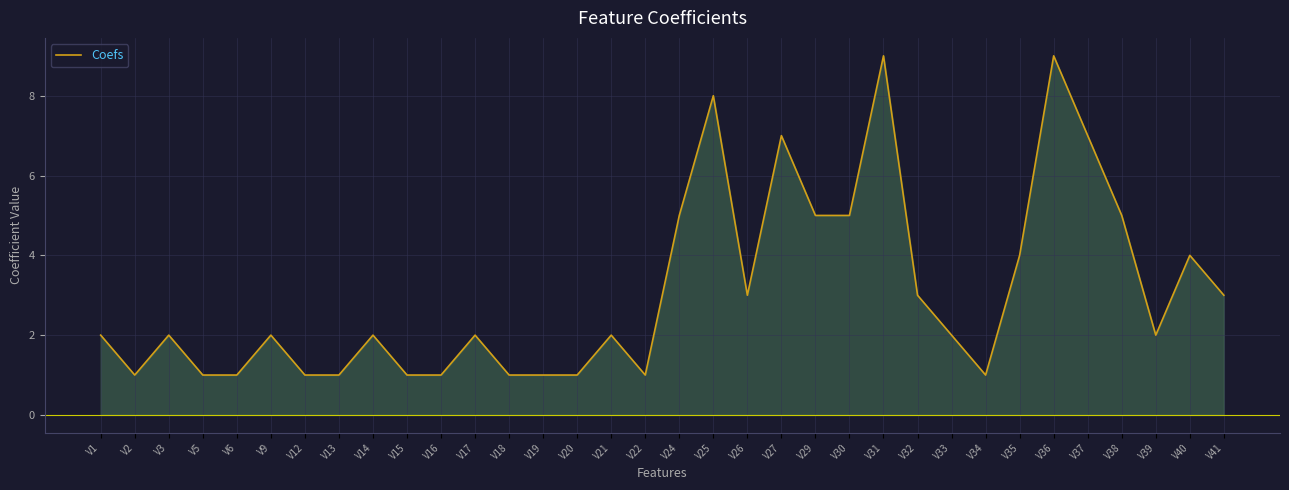

Is it true that the value at V27 is 7?

True